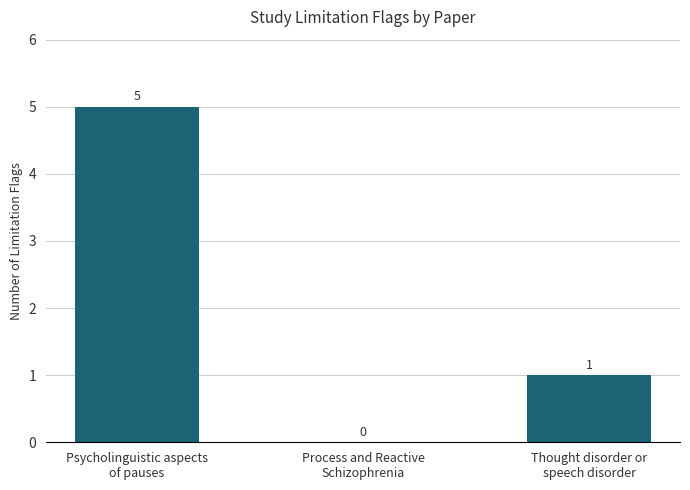

Are the bars horizontal?

No